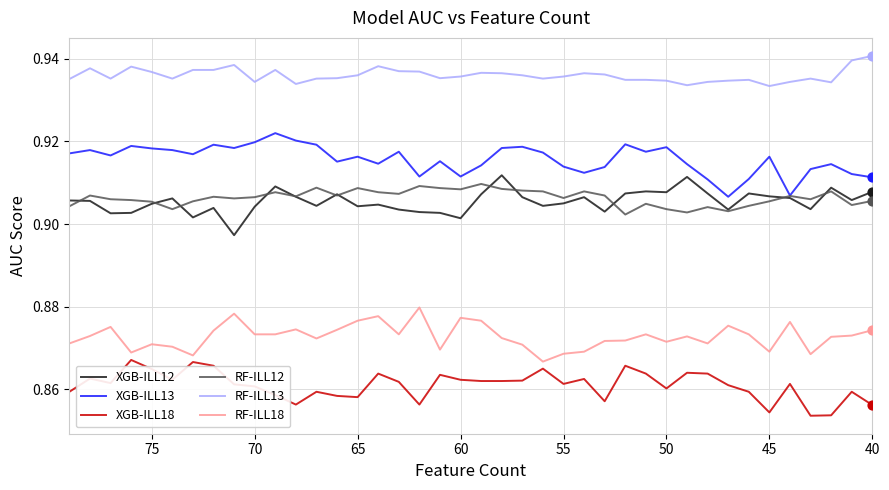

What are all the series names shown in the legend?

XGB-ILL12, XGB-ILL13, XGB-ILL18, RF-ILL12, RF-ILL13, RF-ILL18